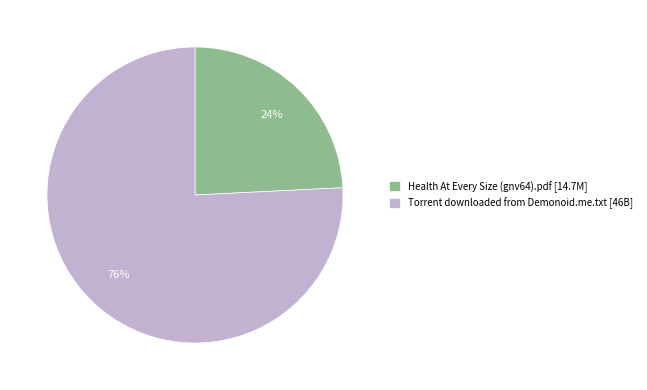

How many segments does this pie chart have?

2